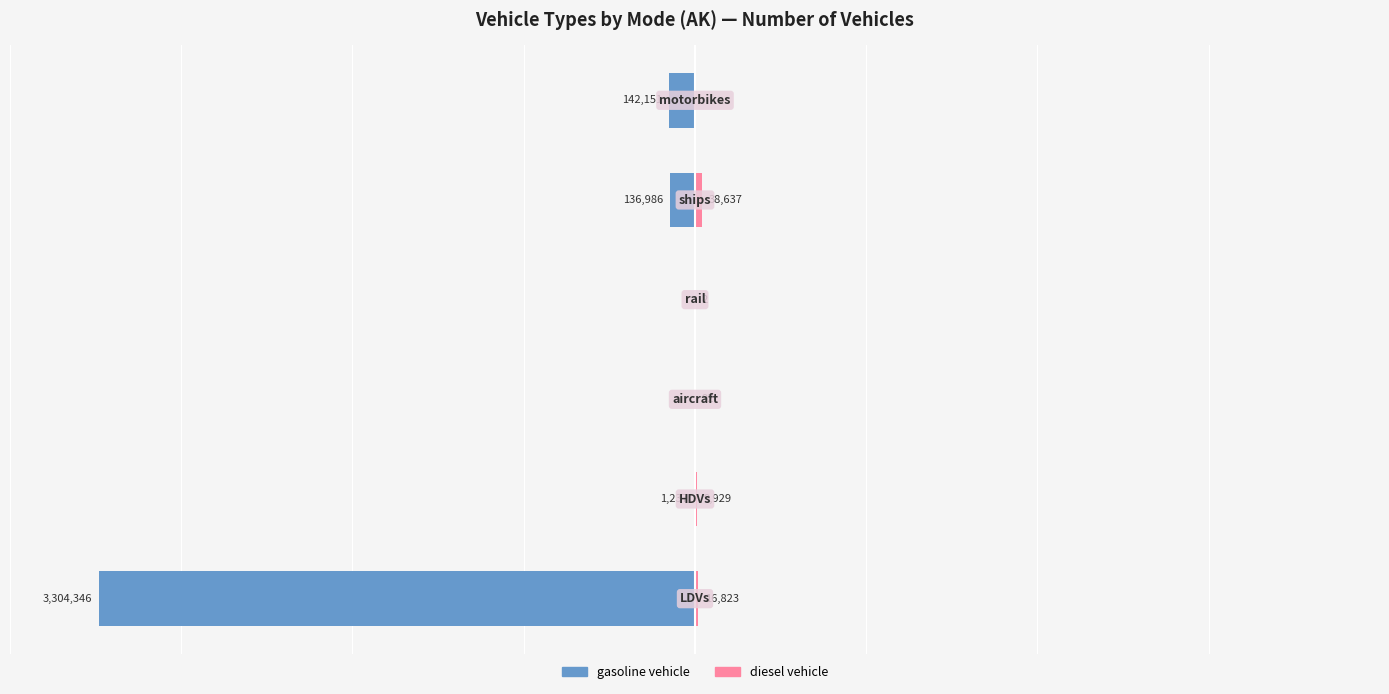

How many data points in gasoline vehicle are above -1237?

2